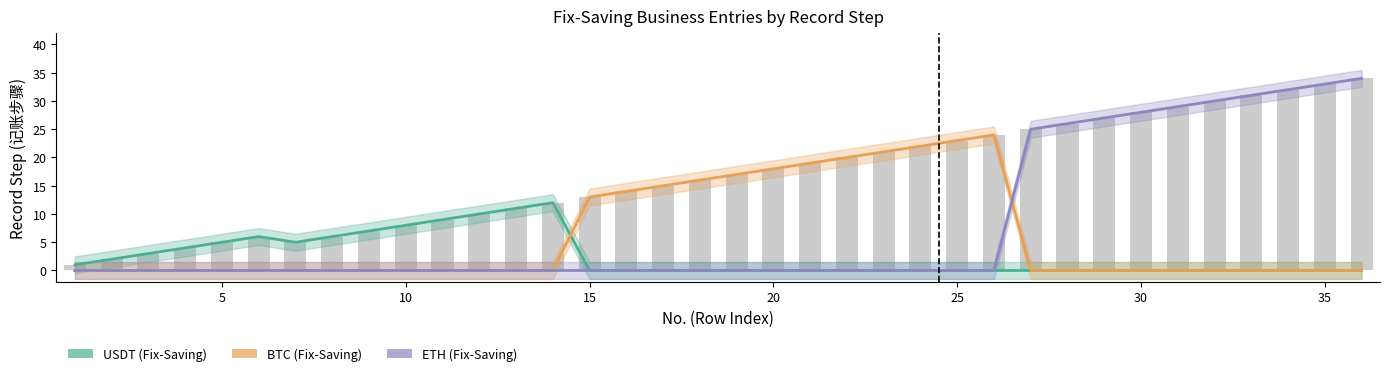

What is the maximum value for ETH (Fix-Saving)?

34